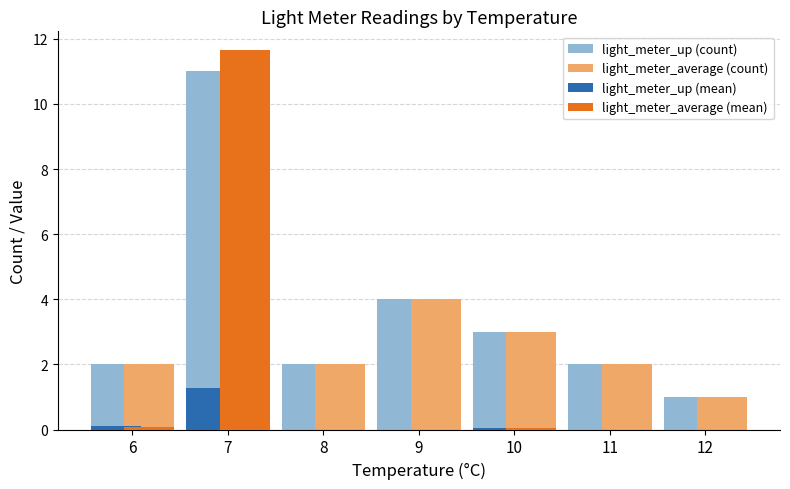

What is the greatest value displayed?

11